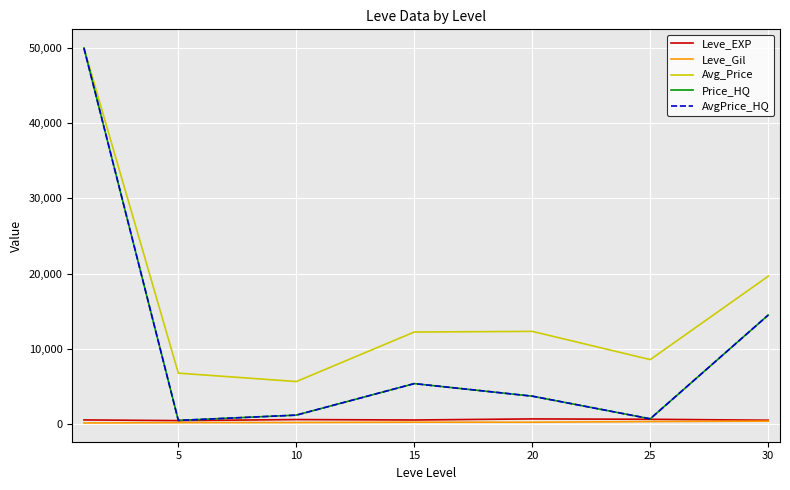

Reading left to right, extract all data points from this chart.

Leve_EXP: 520.0	428.3	566.7	510.0	653.3	603.3	480.0
Leve_Gil: 112.3	159.0	170.7	218.0	214.2	297.3	361.0
Avg_Price: 50000.0	6745.8	5626.0	12214.5	12301.3	8544.5	19636.8
Price_HQ: 50000.0	453.7	1157.2	5349.7	3680.2	666.7	14469.2
AvgPrice_HQ: 50000.0	453.7	1157.2	5349.7	3680.2	666.7	14469.2